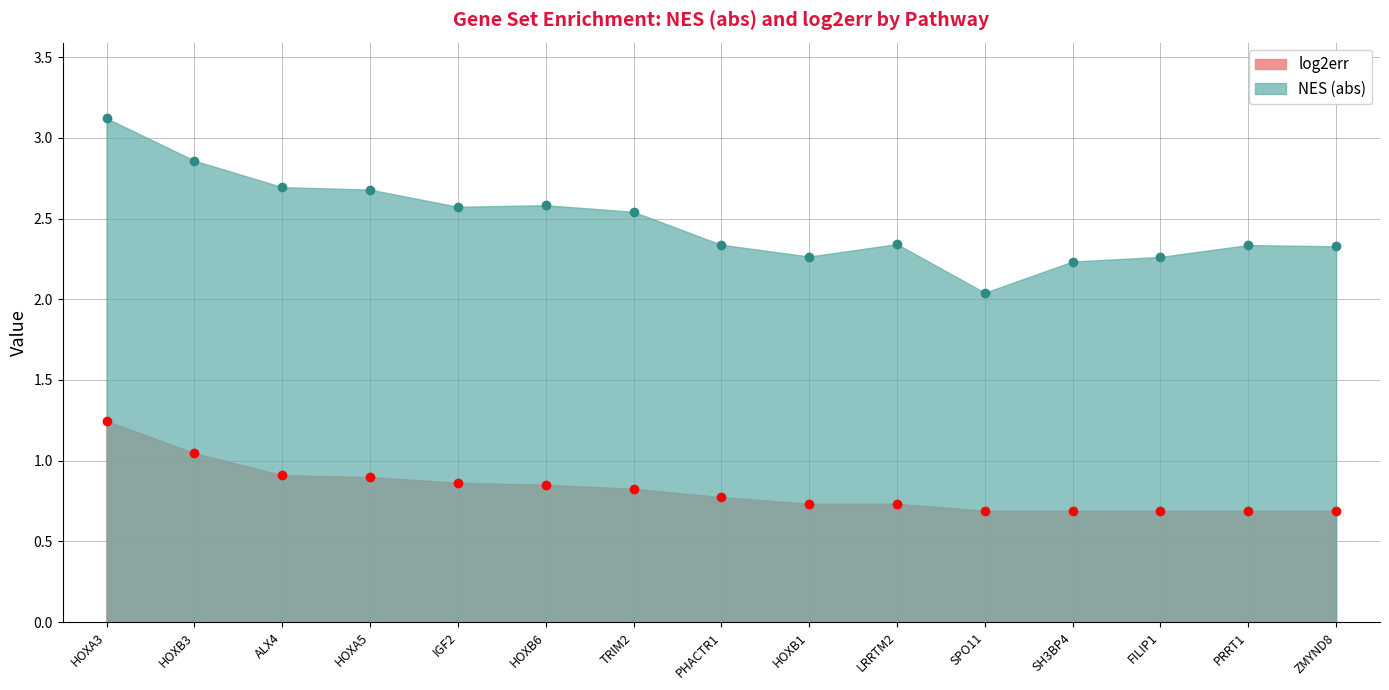

True or false: there are more than 0 points higher than both neighbors.

False